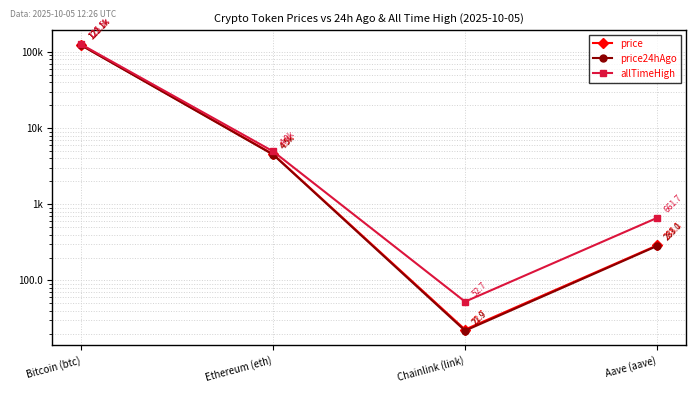

At which label is price closest to 61579?

Ethereum (eth)